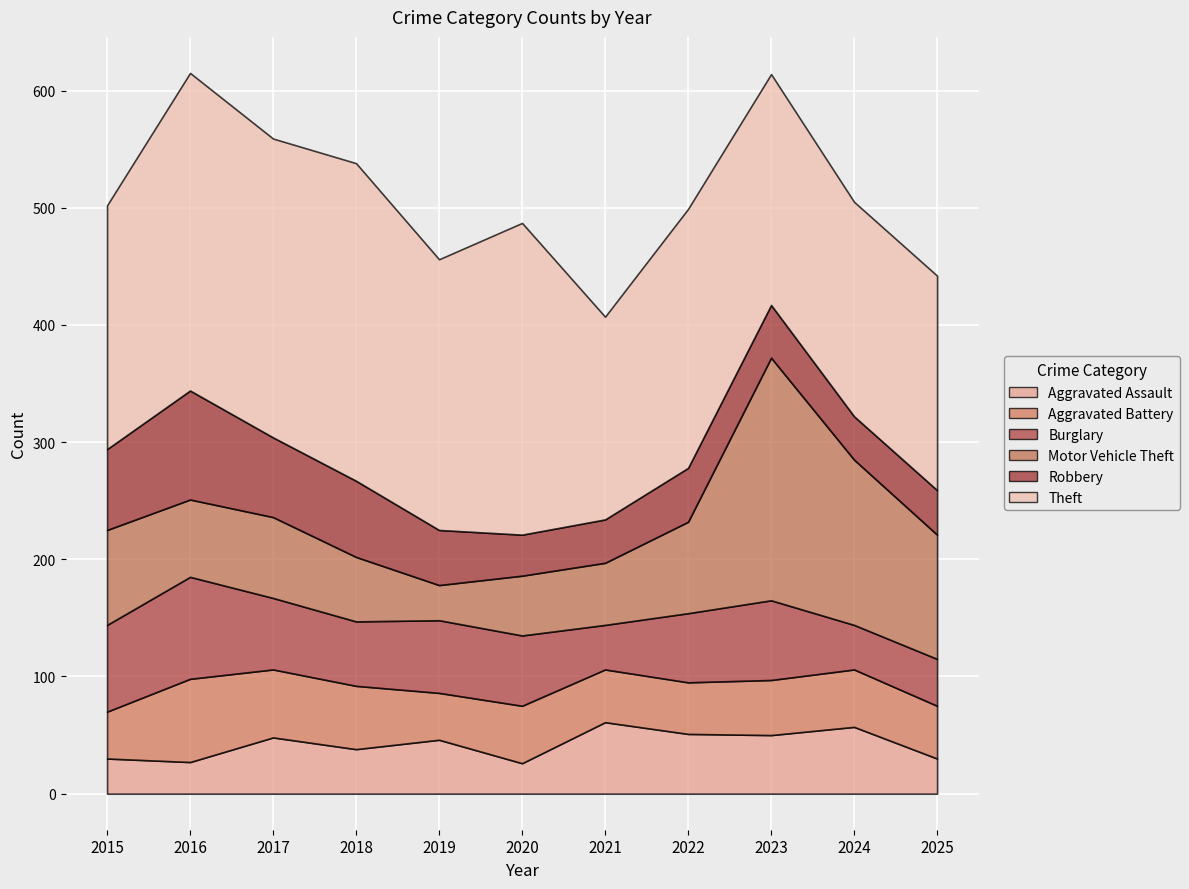

Reading right to left, transcribe all the data shown in this chart.

Aggravated Assault: 2025=30	2024=57	2023=50	2022=51	2021=61	2020=26	2019=46	2018=38	2017=48	2016=27	2015=30
Aggravated Battery: 2025=45	2024=49	2023=47	2022=44	2021=45	2020=49	2019=40	2018=54	2017=58	2016=71	2015=40
Burglary: 2025=40	2024=38	2023=68	2022=59	2021=38	2020=60	2019=62	2018=55	2017=61	2016=87	2015=74
Motor Vehicle Theft: 2025=106	2024=141	2023=207	2022=78	2021=53	2020=51	2019=30	2018=55	2017=69	2016=66	2015=81
Robbery: 2025=38	2024=37	2023=45	2022=46	2021=37	2020=35	2019=47	2018=65	2017=68	2016=93	2015=69
Theft: 2025=183	2024=183	2023=197	2022=221	2021=173	2020=266	2019=231	2018=271	2017=255	2016=271	2015=208